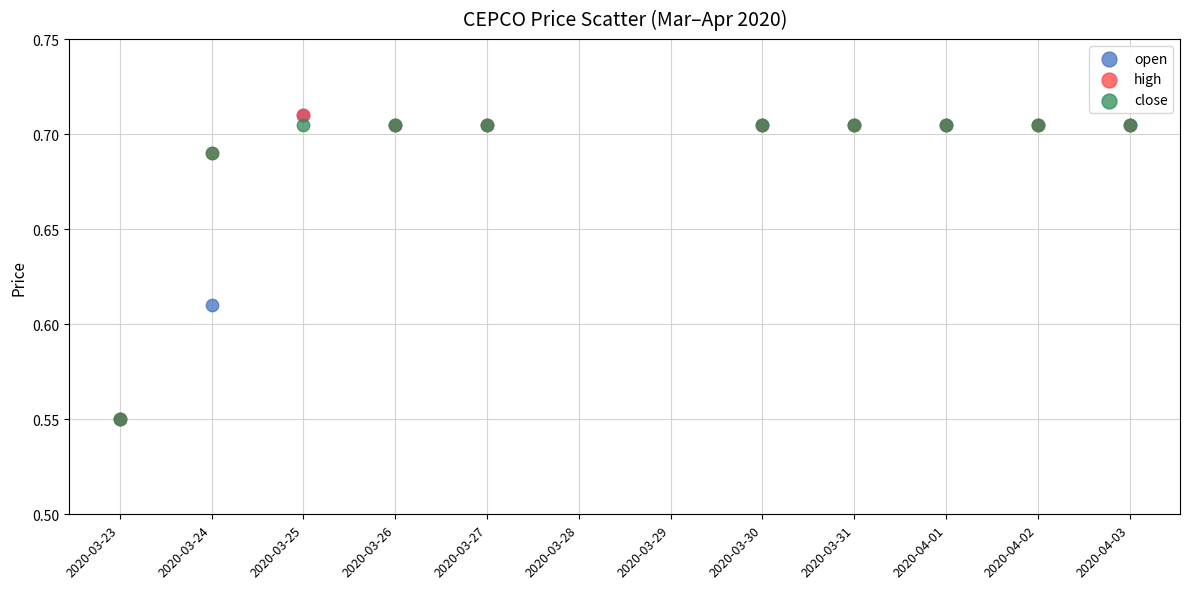

What are all the series names shown in the legend?

open, high, close